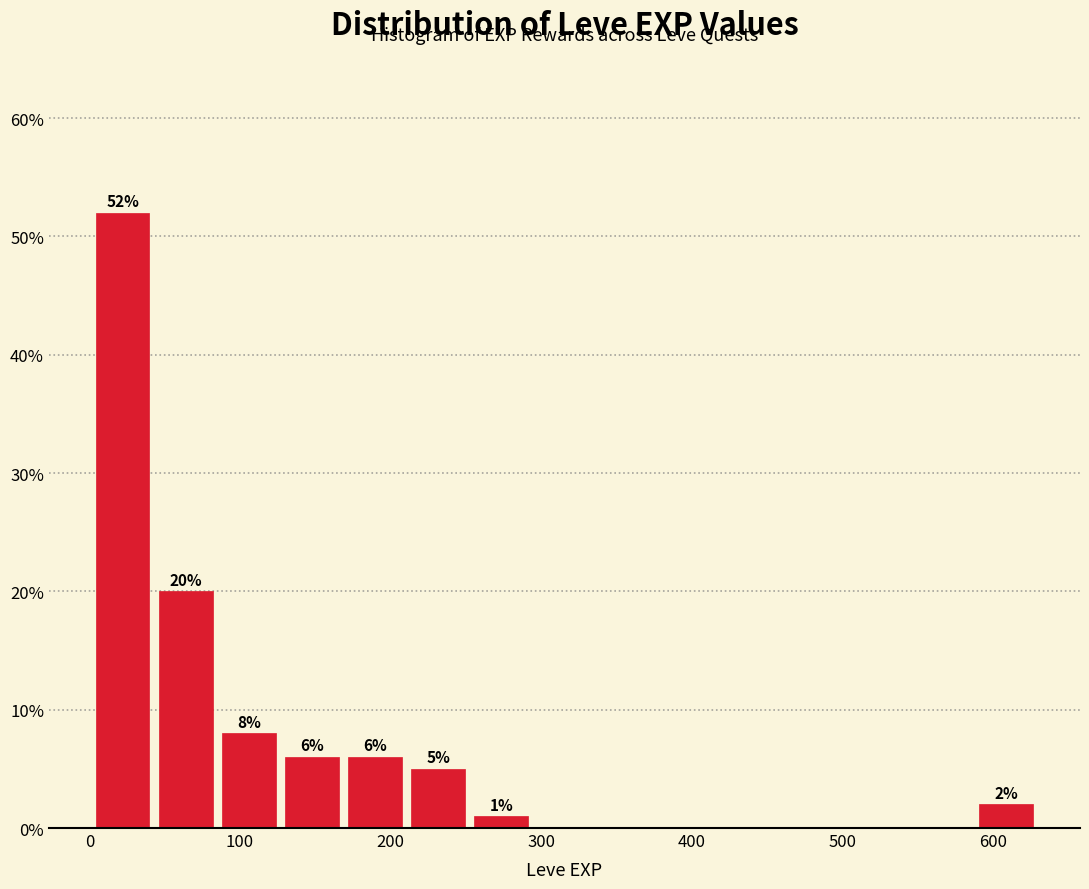

Which range on the x-axis has the tallest bar?

0 to 40